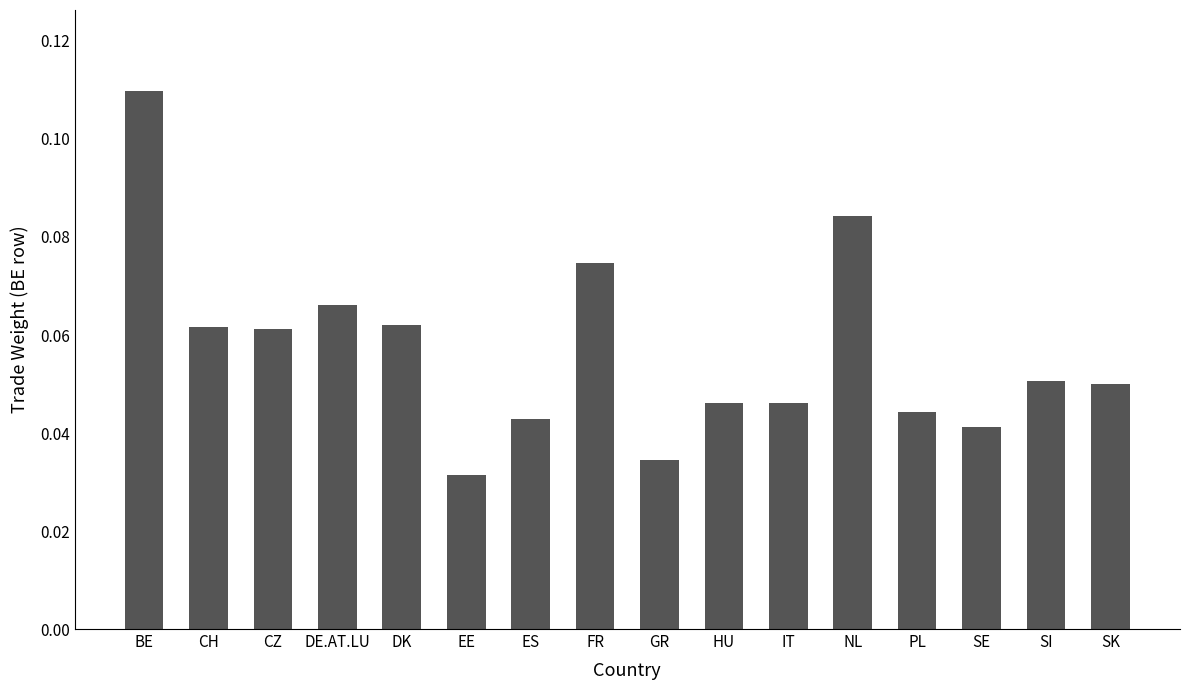

Count the values in the range 0 to 1.

16